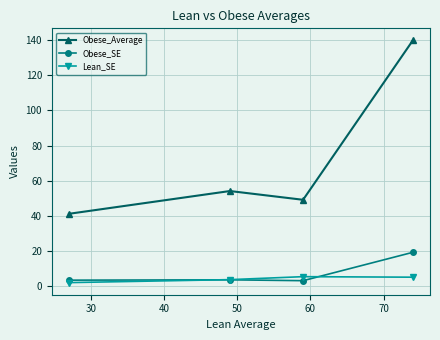

How many interior local valleys does the Obese_Average series have?

1